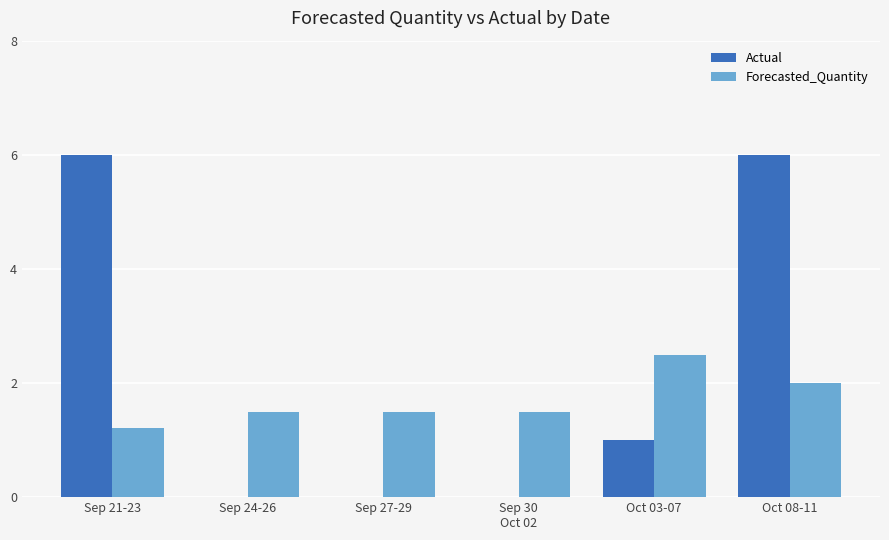

What is the sum of all Actual values?

13.0